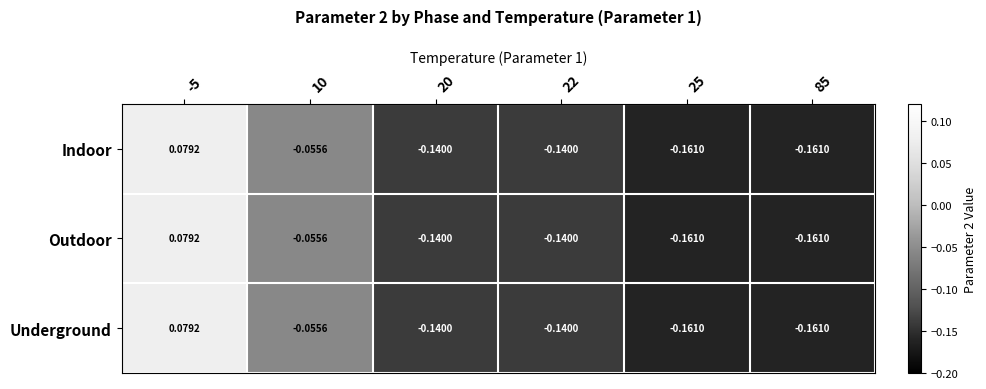

List the series in order of their peak value, highest first.

Indoor, Outdoor, Underground